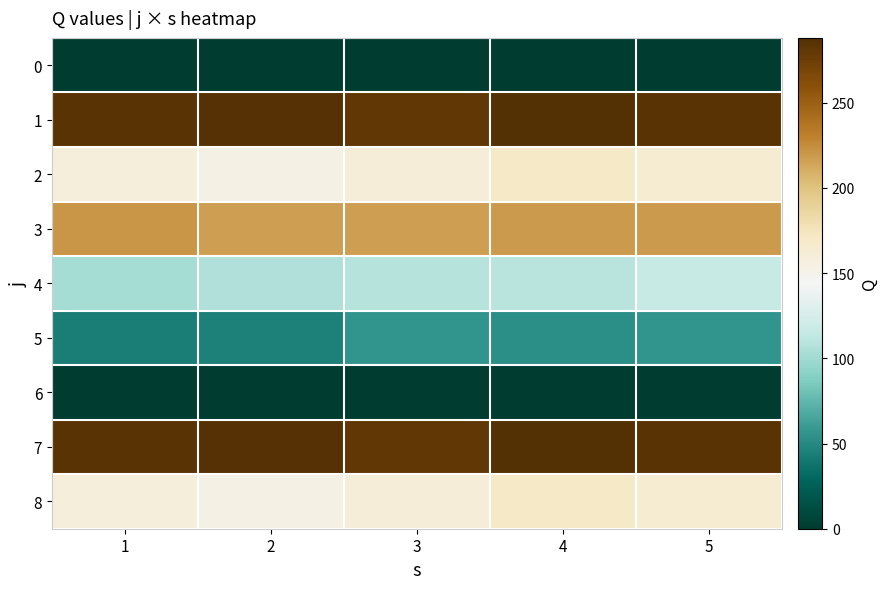

Reading left to right, transcribe all the data shown in this chart.

0: 1=0	2=0	3=0	4=0	5=0
1: 1=284	2=286	3=281	4=288	5=284
2: 1=159	2=154	3=160	4=169	5=164
3: 1=221	2=216	3=216	4=219	5=219
4: 1=102	2=106	3=109	4=110	5=115
5: 1=43	2=45	3=57	4=53	5=57
6: 1=0	2=0	3=0	4=0	5=0
7: 1=284	2=286	3=281	4=288	5=284
8: 1=159	2=154	3=160	4=169	5=164